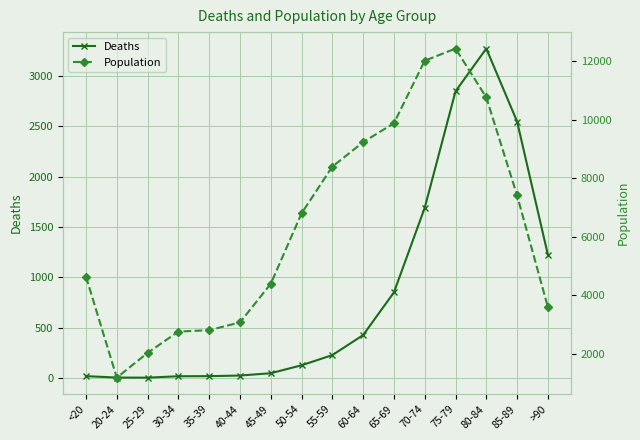

What value does the Deaths series have at 75-79?

2848